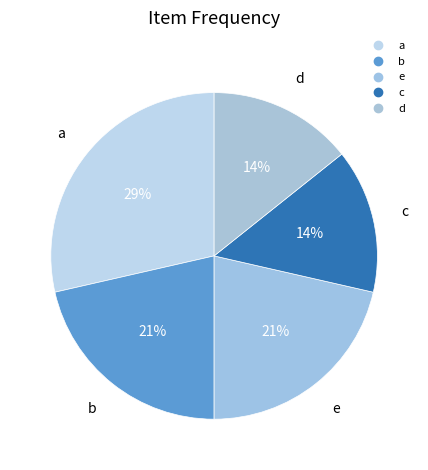

Rank the categories by value from lowest to highest.

c, d, b, e, a